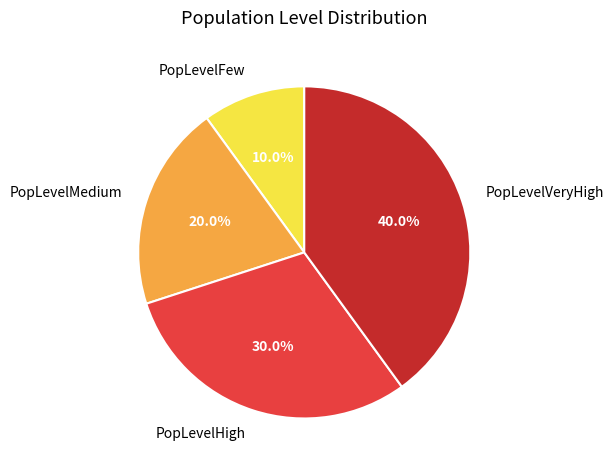

Does PopLevelVeryHigh account for over 50% of the chart?

No